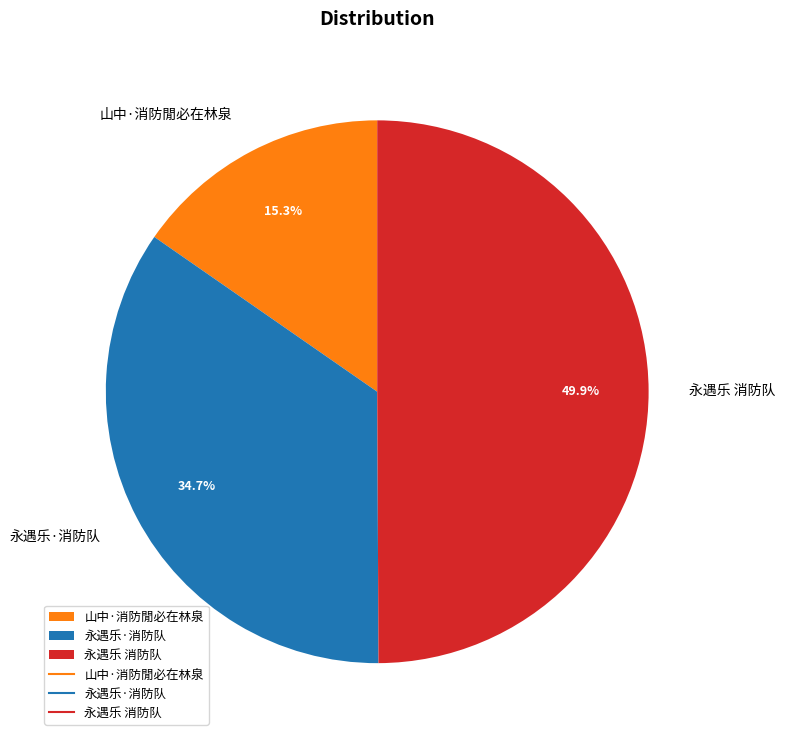

Rank the categories by value from lowest to highest.

山中·消防閒必在林泉, 永遇乐·消防队, 永遇乐 消防队